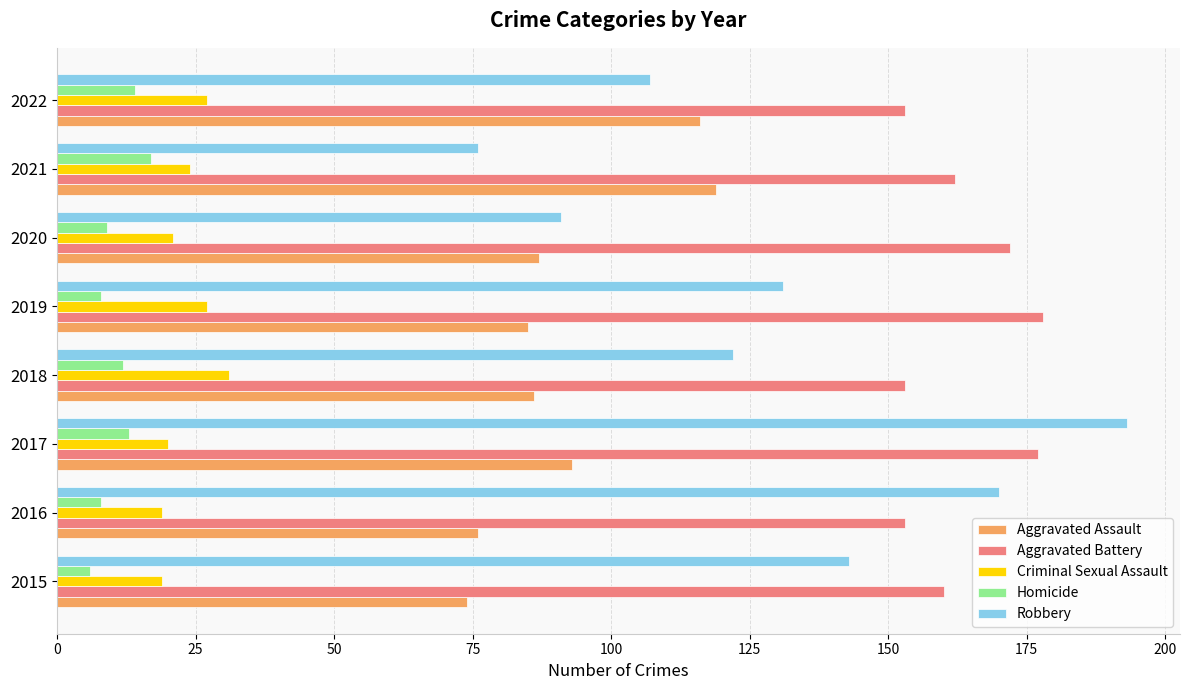

The value of Robbery at 2017 is 193. True or false?

True